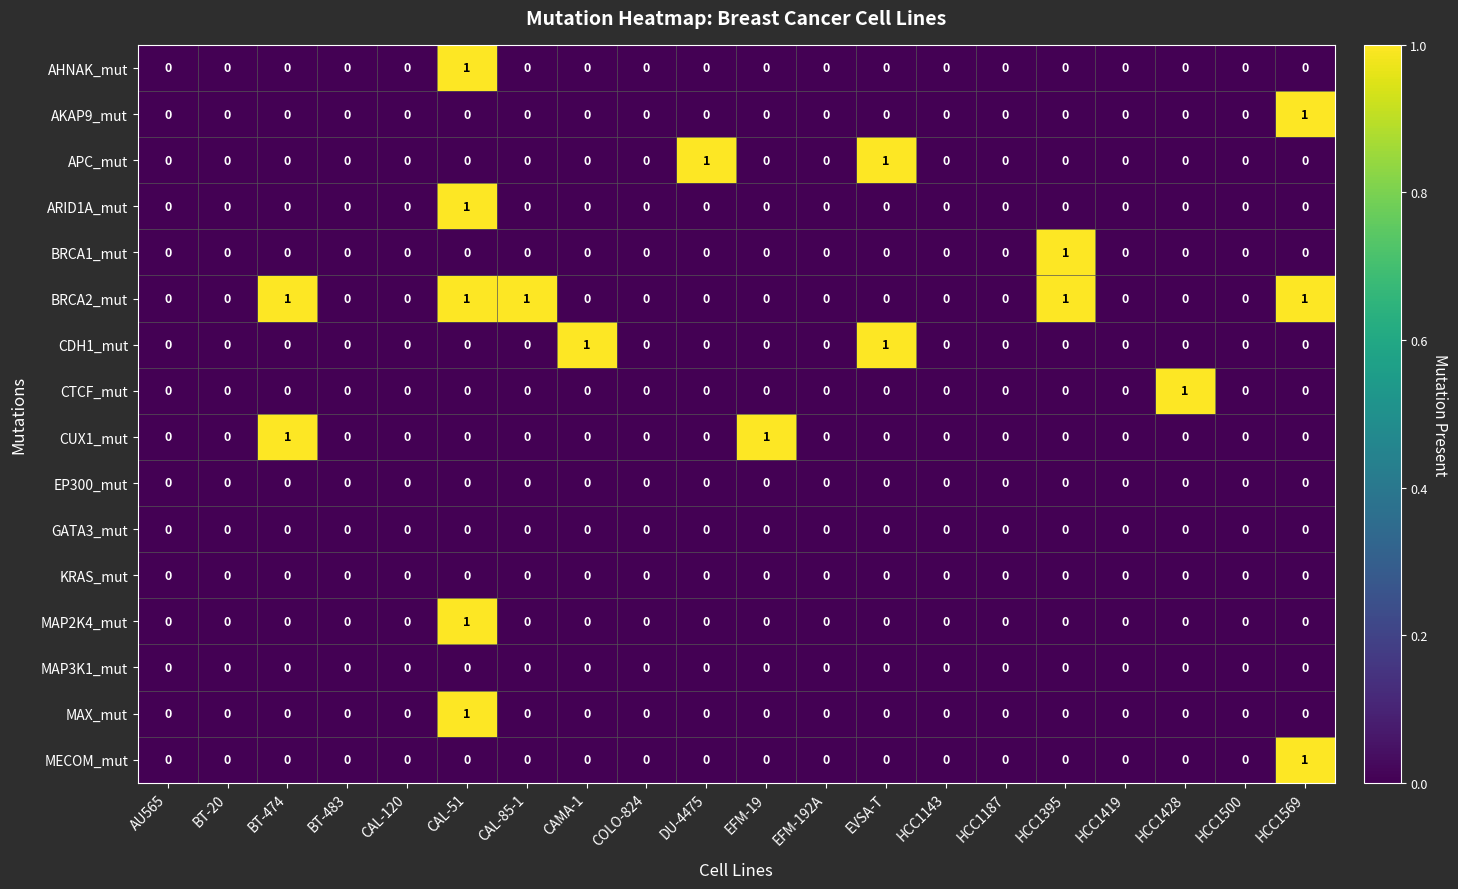

Count the ARID1A_mut values in the range 0 to 1.

20